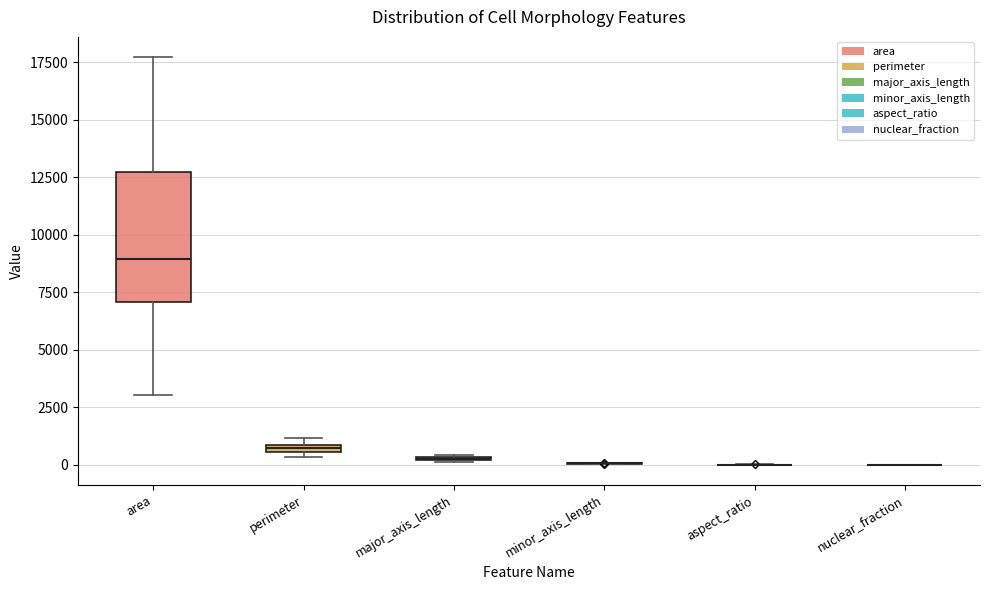

Which box is the tallest, from its lower edge to its upper edge?

area